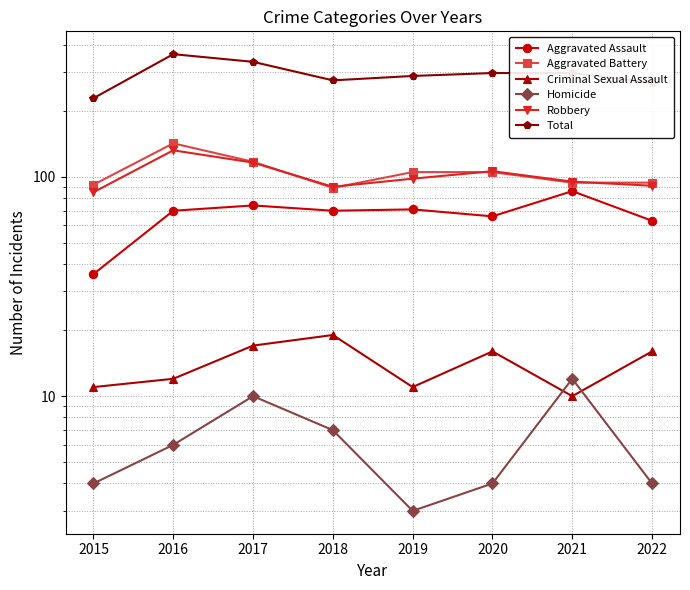

What is the total value across all series at 2022?

536